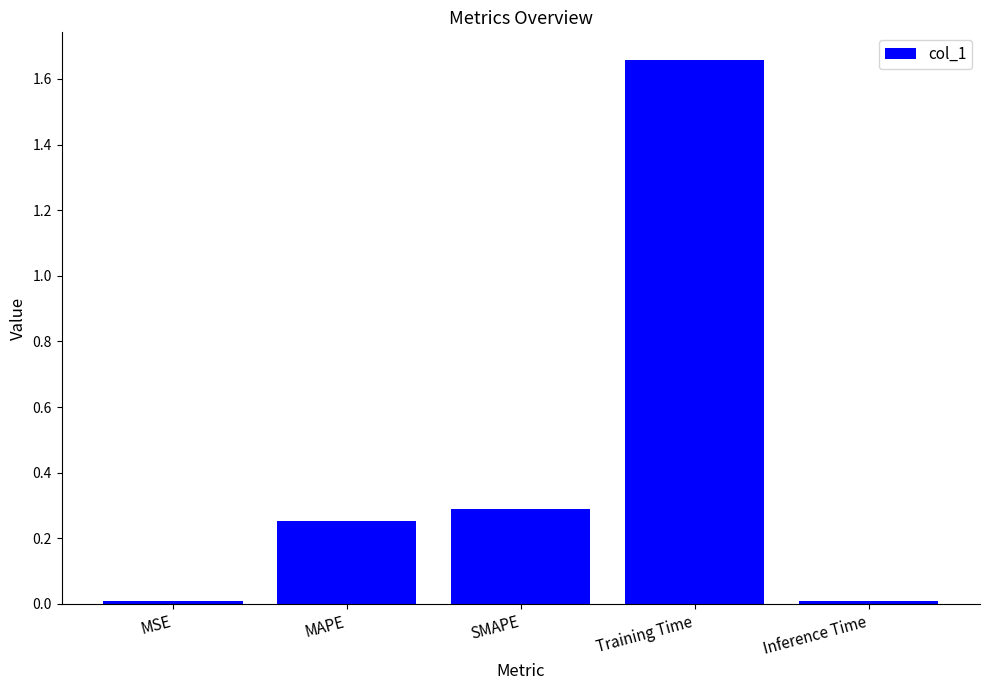

True or false: the data shows 0.0 at Inference Time.

True